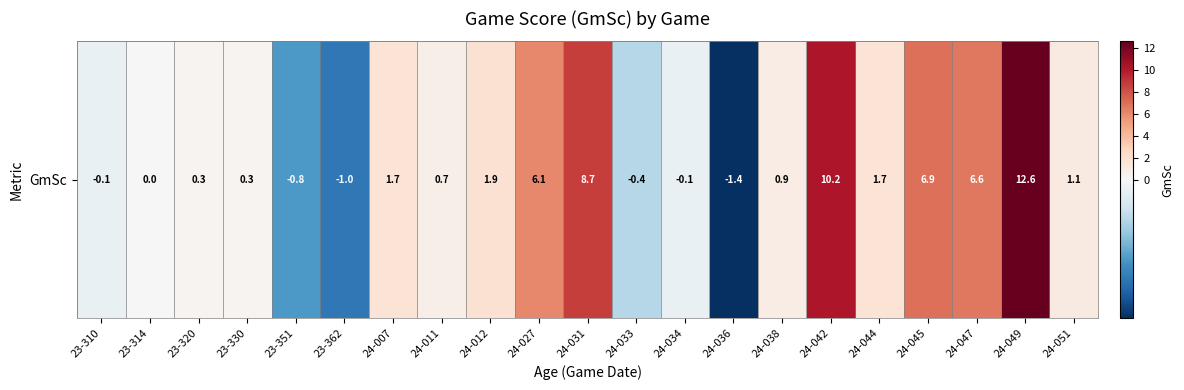

Between 24-038 and 24-044, which is larger?

24-044